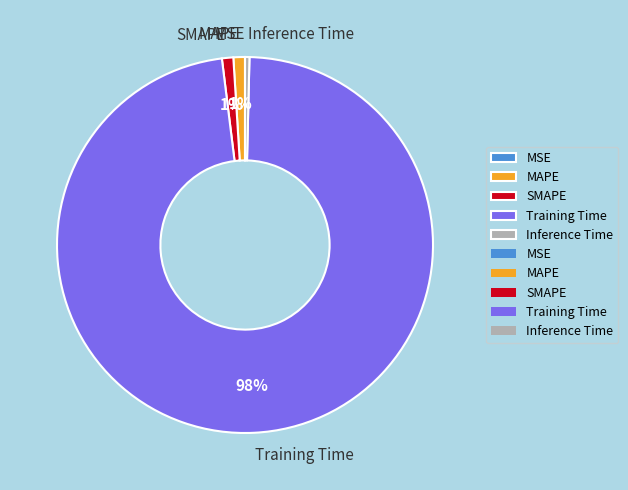

To the nearest percent, what is the average slice percentage?

20%